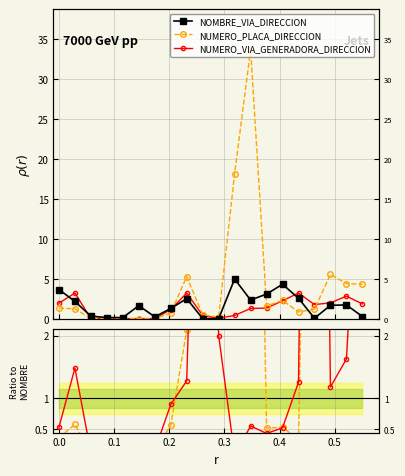

At which category does NUMERO_VIA_GENERADORA_DIRECCION reach its first local valley?

0.1